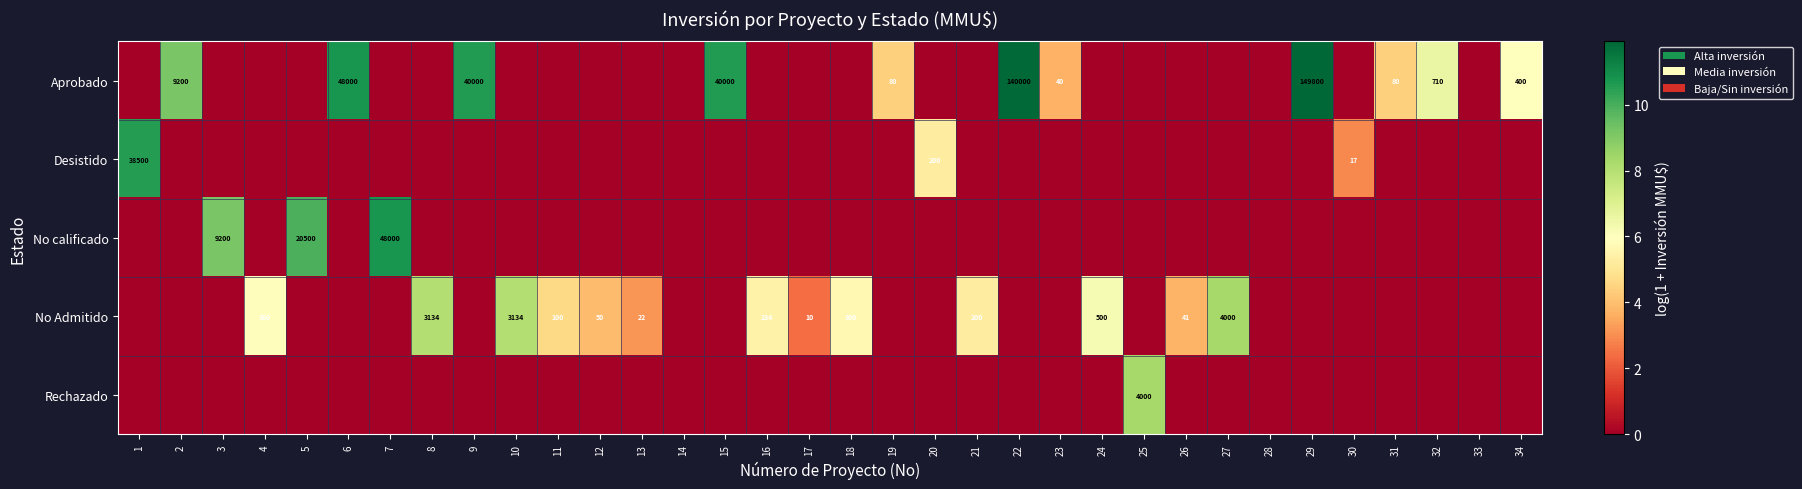

Which label corresponds to the smallest value in the chart?

1